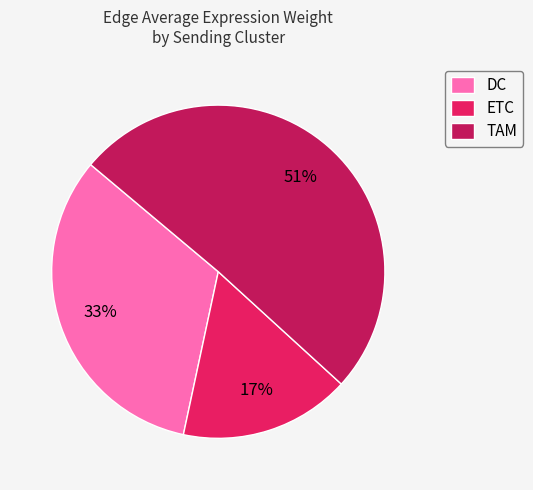

Is the sum of DC and TAM greater than half?

Yes